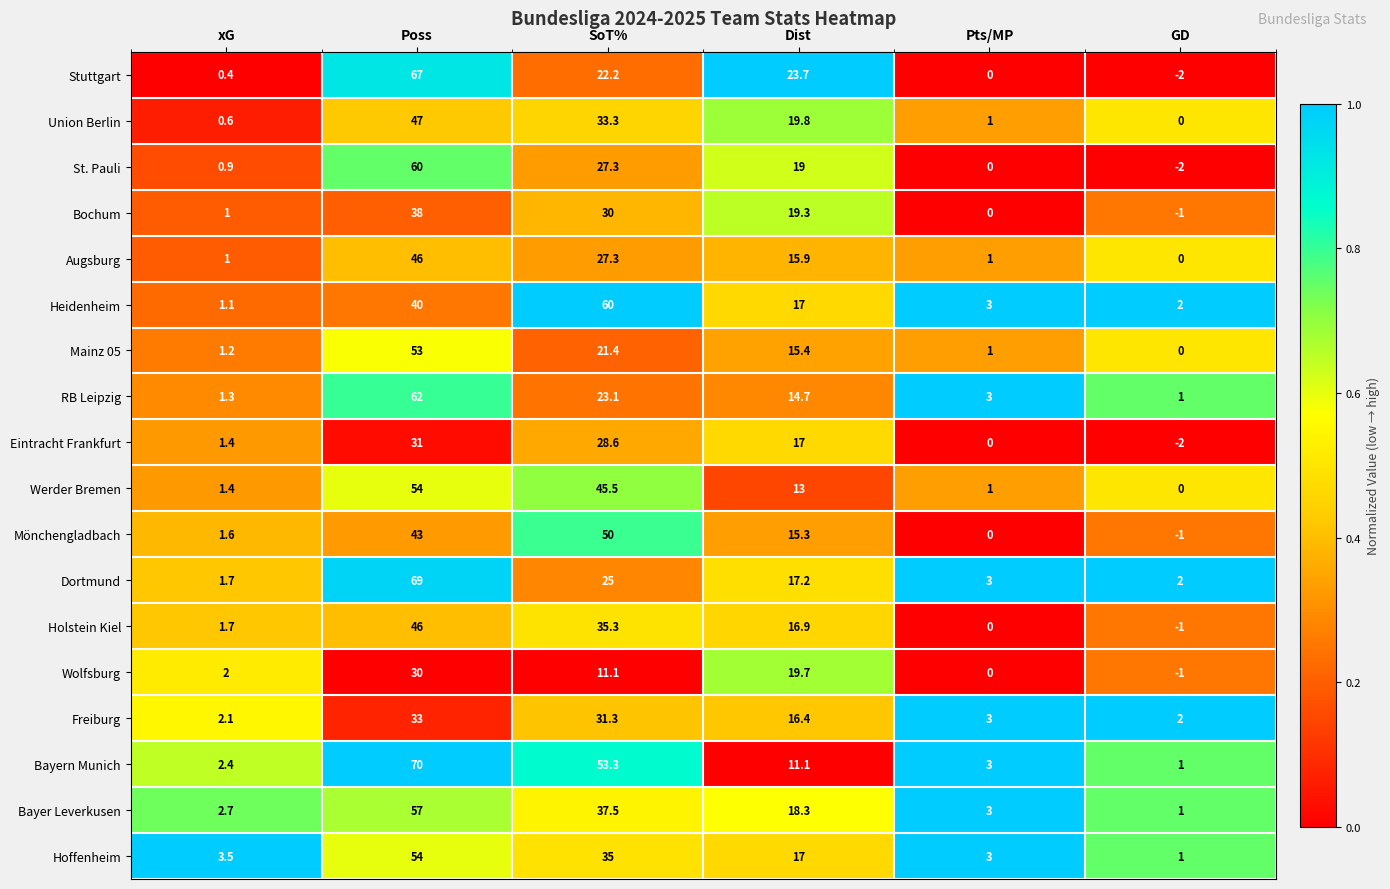

What value does the Mönchengladbach series have at SoT%?

50.0